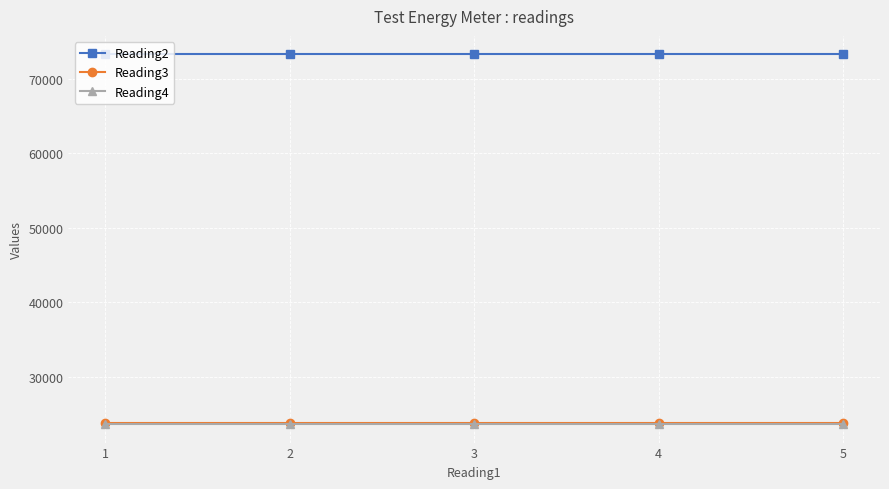

The Reading2 series shows 111699 at 5. True or false?

False